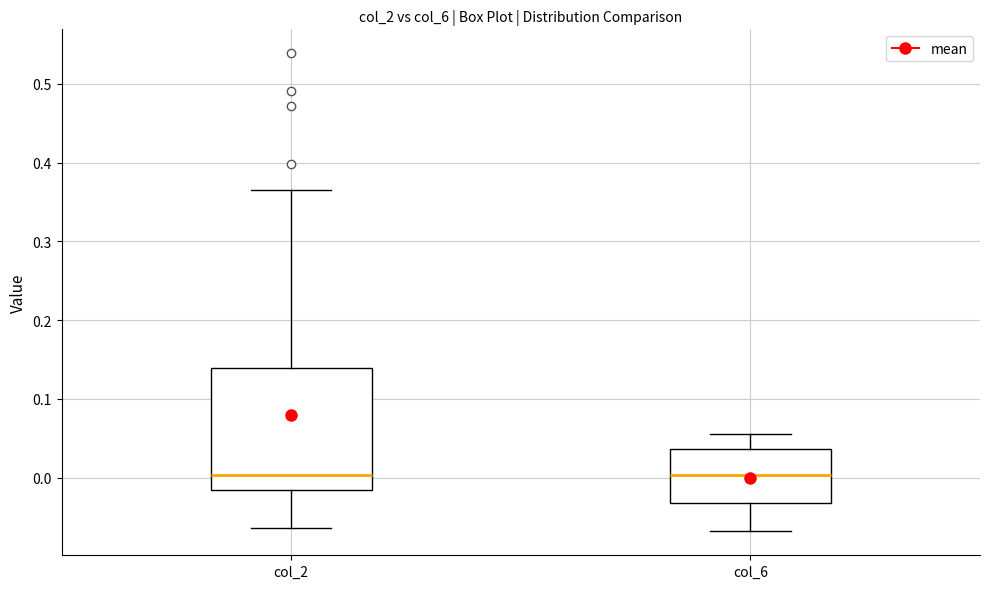

Reading left to right, transcribe this box plot: for each box, give where its median line is, the range the box spans, and where its two whiskers end, as read against the y-axis. The values are not printed on the chart, so give them approximately, as read against the axis.

col_2: median 0.00, box -0.02 to 0.14, whiskers -0.06 to 0.37
col_6: median 0.00, box -0.03 to 0.04, whiskers -0.07 to 0.06